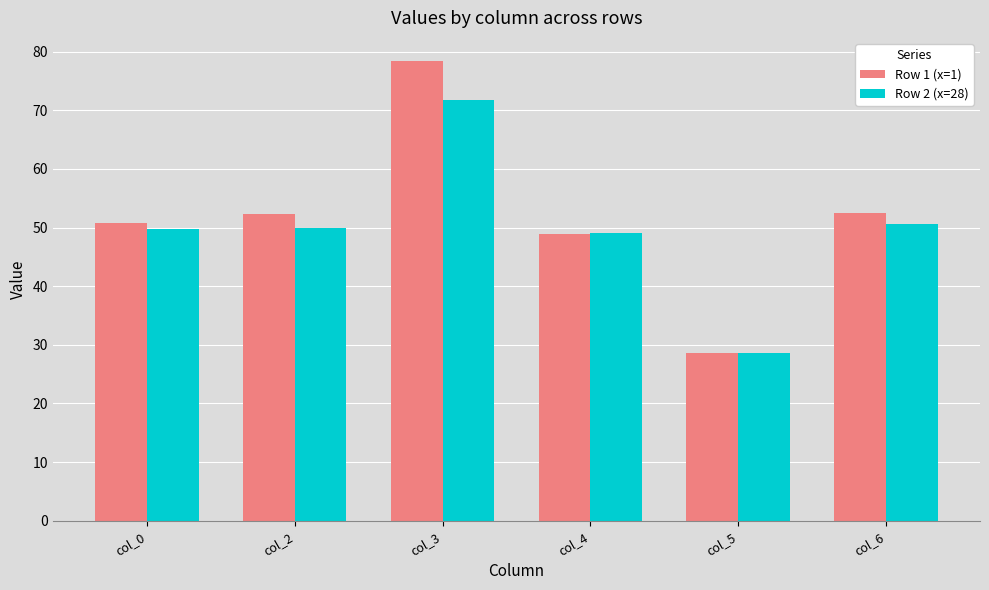

What is the difference between the highest and lowest values at col_3?

6.7